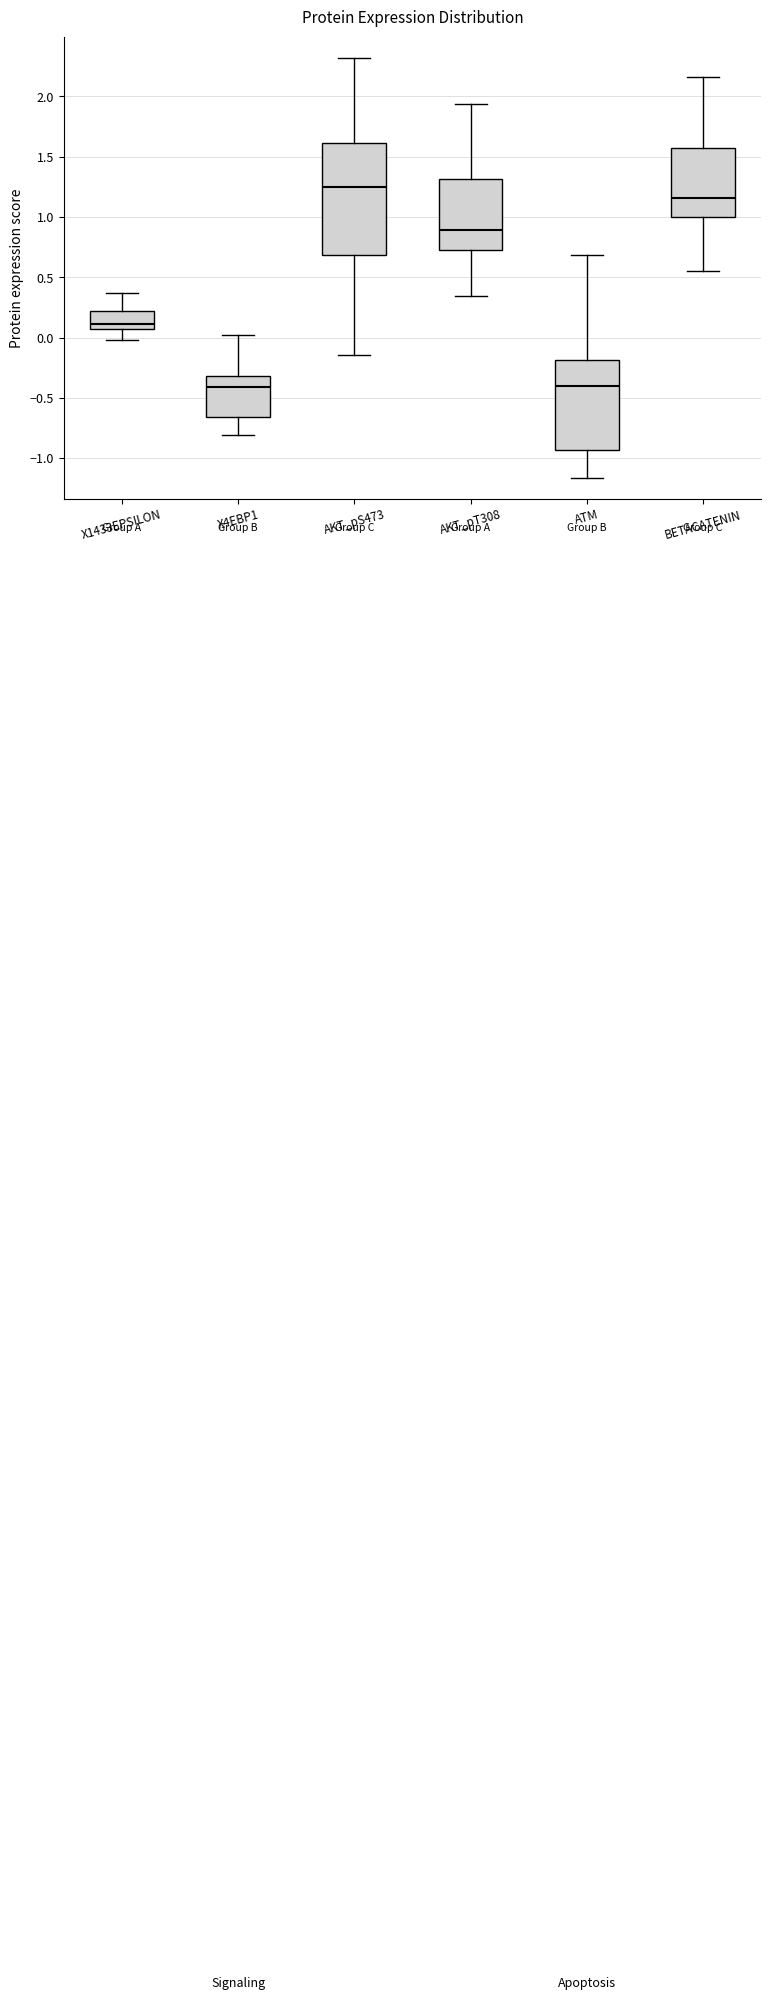

Reading left to right, transcribe this box plot: for each box, give where its median line is, the range the box spans, and where its two whiskers end, as read against the y-axis. The values are not printed on the chart, so give them approximately, as read against the axis.

X1433EPSILON: median 0.10, box 0.05 to 0.20, whiskers 0.00 to 0.35
X4EBP1: median -0.40, box -0.65 to -0.30, whiskers -0.80 to 0.00
AKT_pS473: median 1.25, box 0.70 to 1.60, whiskers -0.15 to 2.30
AKT_pT308: median 0.90, box 0.70 to 1.30, whiskers 0.35 to 1.95
ATM: median -0.40, box -0.95 to -0.20, whiskers -1.15 to 0.70
BETACATENIN: median 1.15, box 1.00 to 1.55, whiskers 0.55 to 2.15